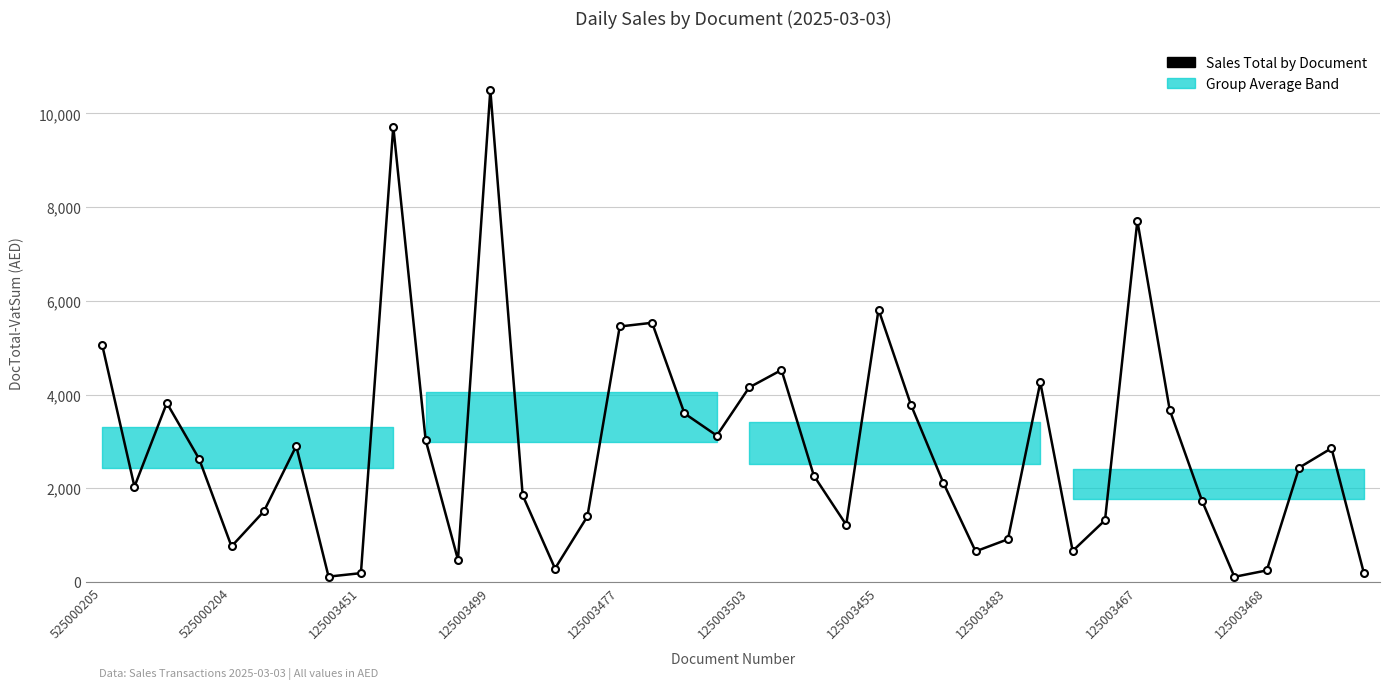

What is the greatest value displayed?

10500.0